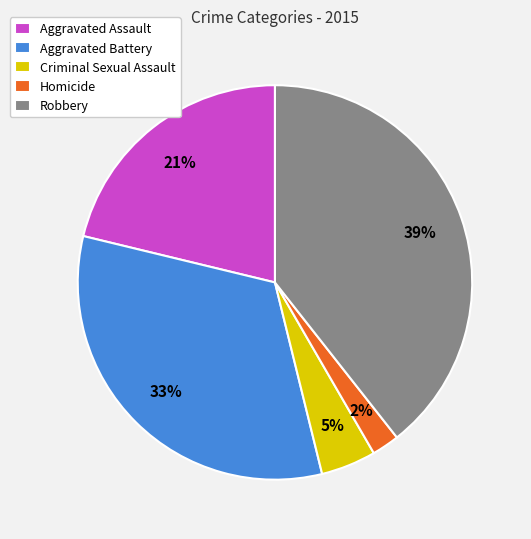

To the nearest percent, what is the average slice percentage?

20%